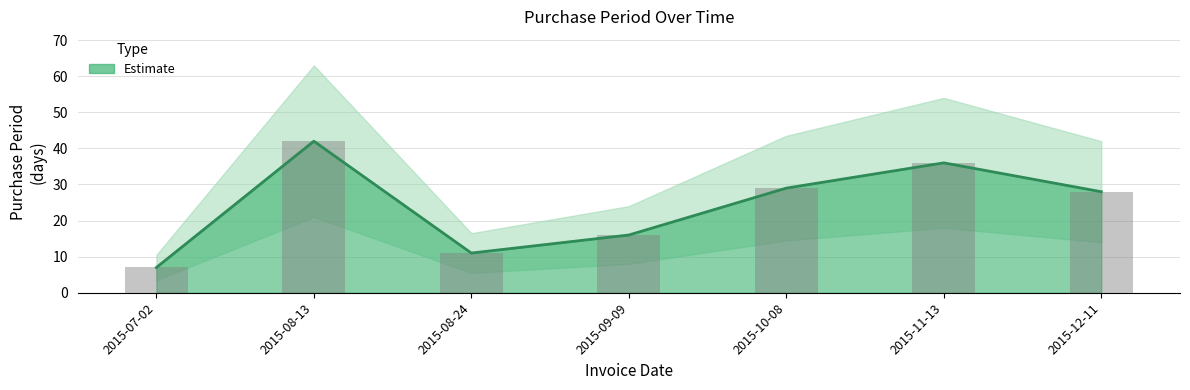

What is the sum of all values?

169